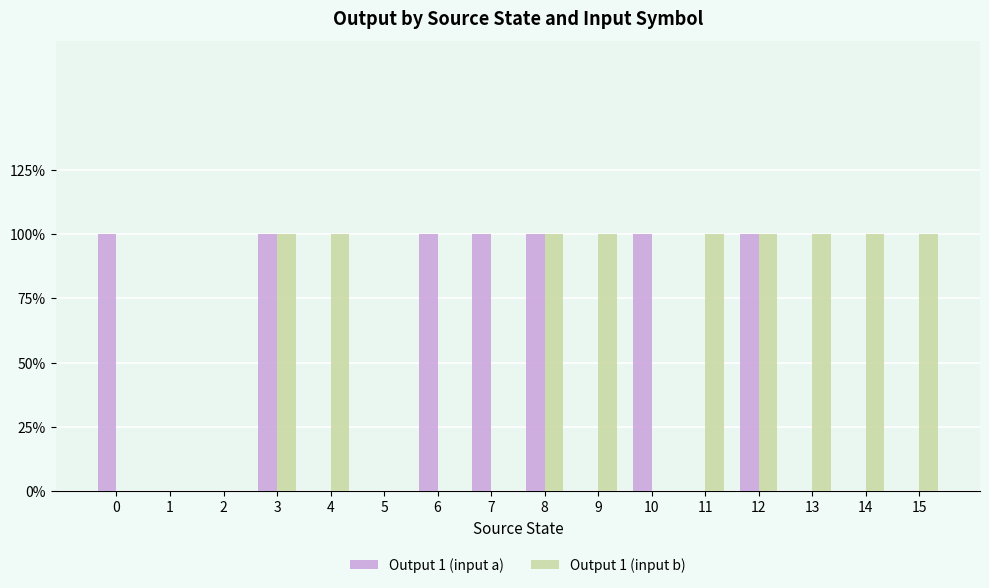

Count the Output 1 (input a) values in the range 0 to 1.

16